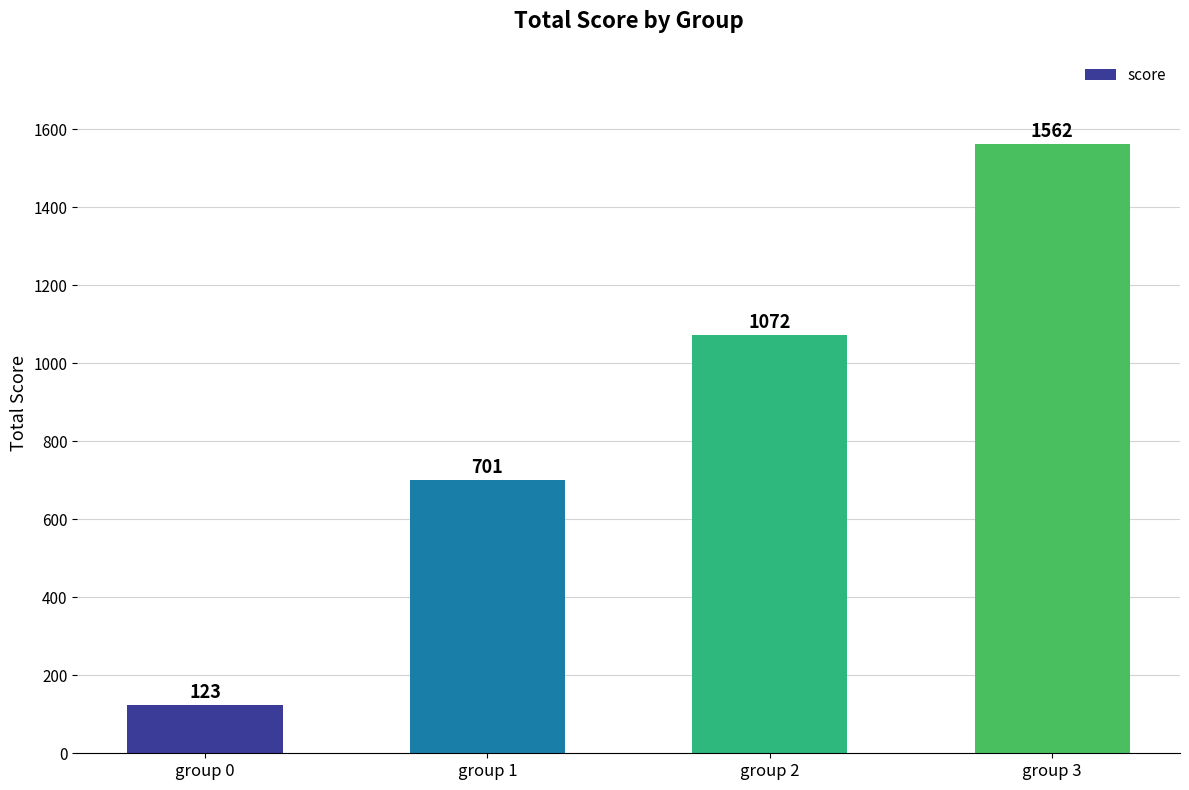

List the labels in order of value, smallest first.

group 0, group 1, group 2, group 3